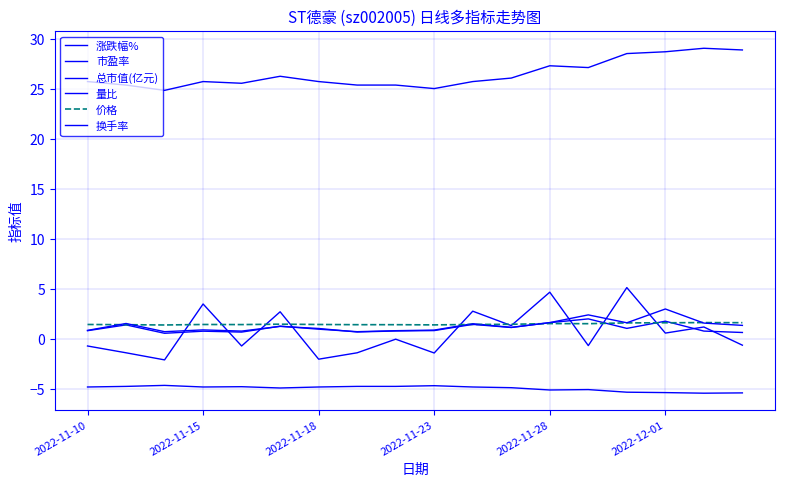

How many interior local peaks does the 总市值(亿元) series have?

4